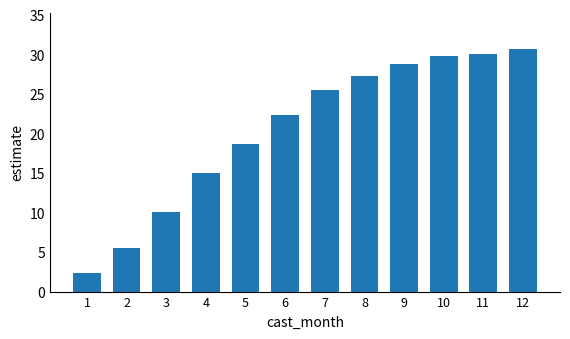

What is the difference between the maximum and minimum values?

28.2